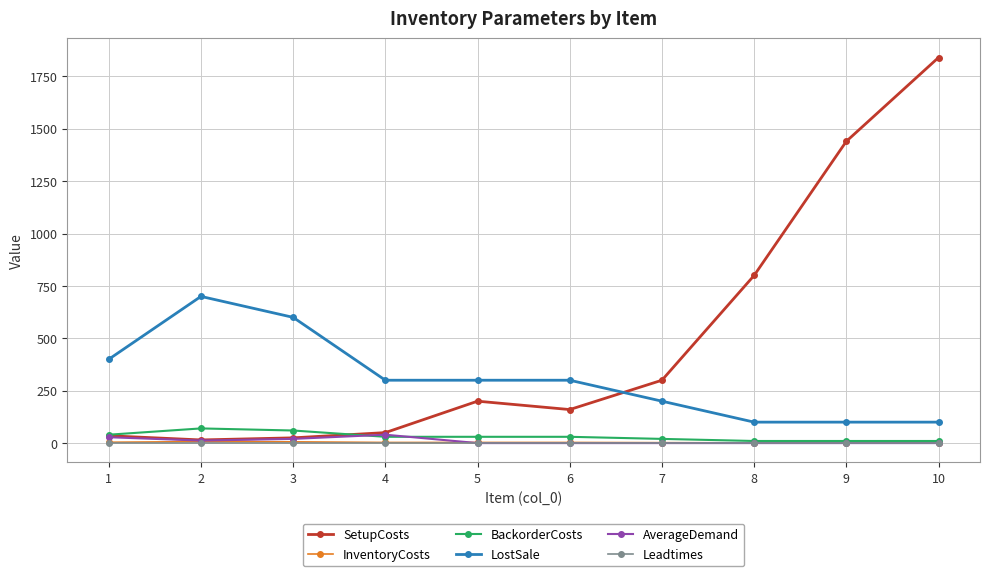

How many categories are shown in the chart?

10